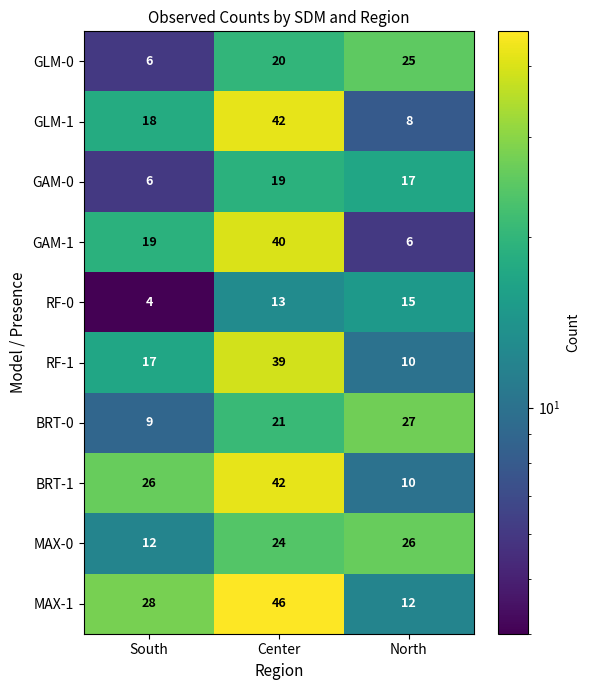

How many series are shown in this chart?

10